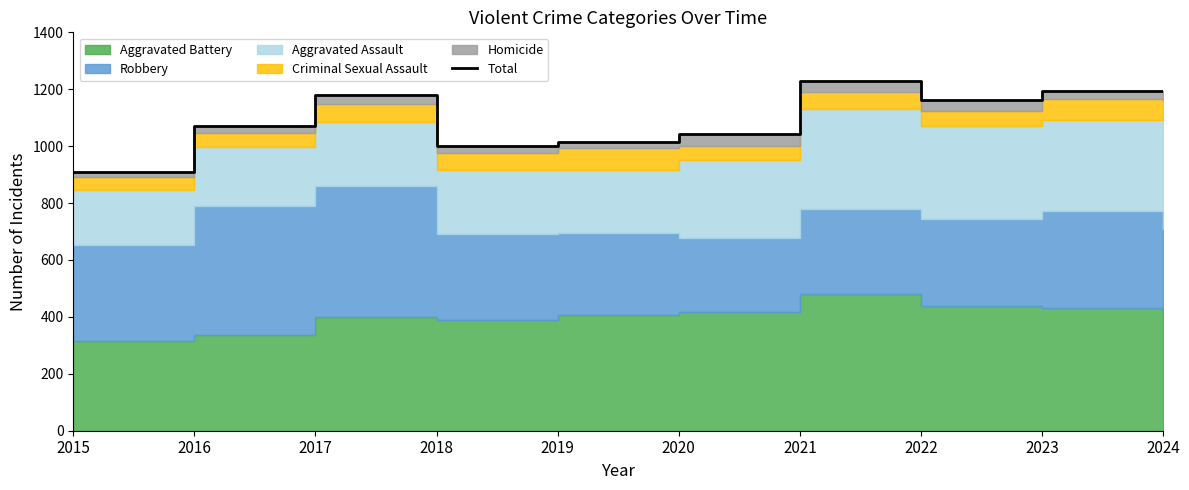

Between 2022 and 2024, which is larger?

2024